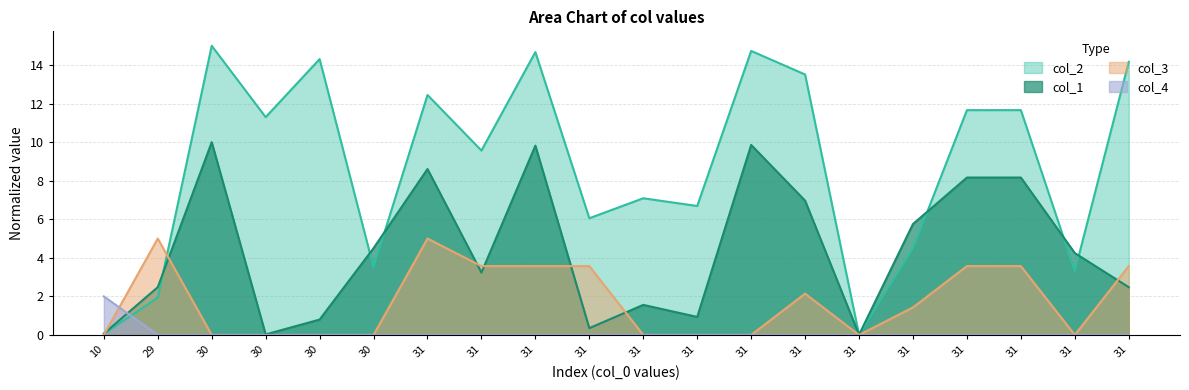

Rank the series by their maximum value, from highest to lowest.

col_2, col_1, col_3, col_4